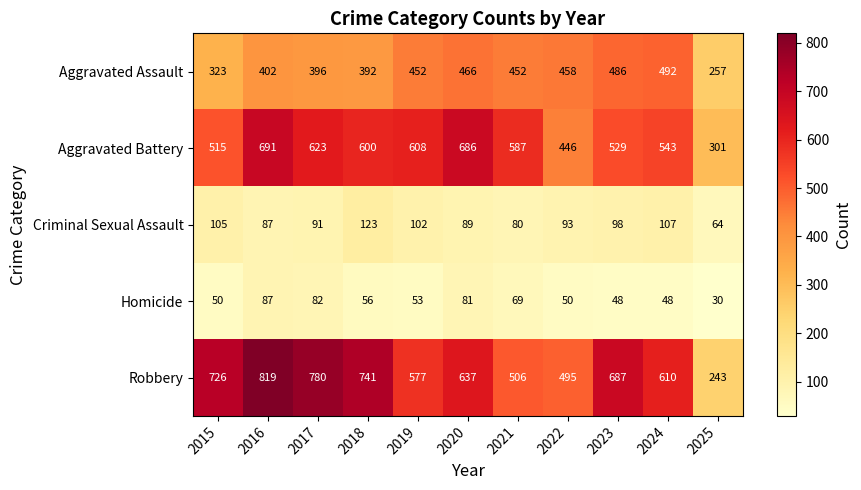

Which series has the largest total across all categories?

Robbery